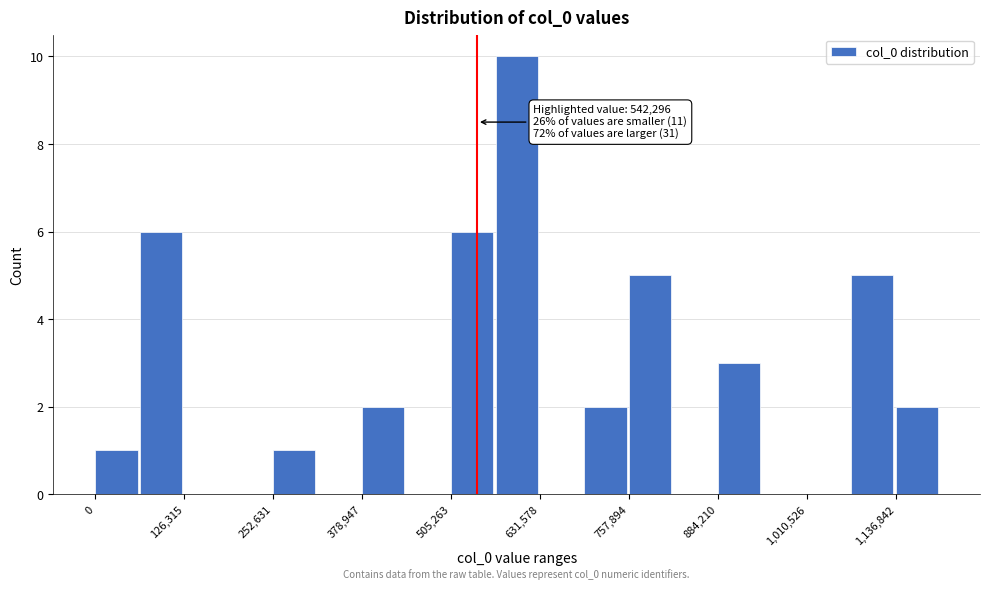

Around what value on the x-axis is the tallest bar? Give the approximate position of its centre, as read against the axis.

600000